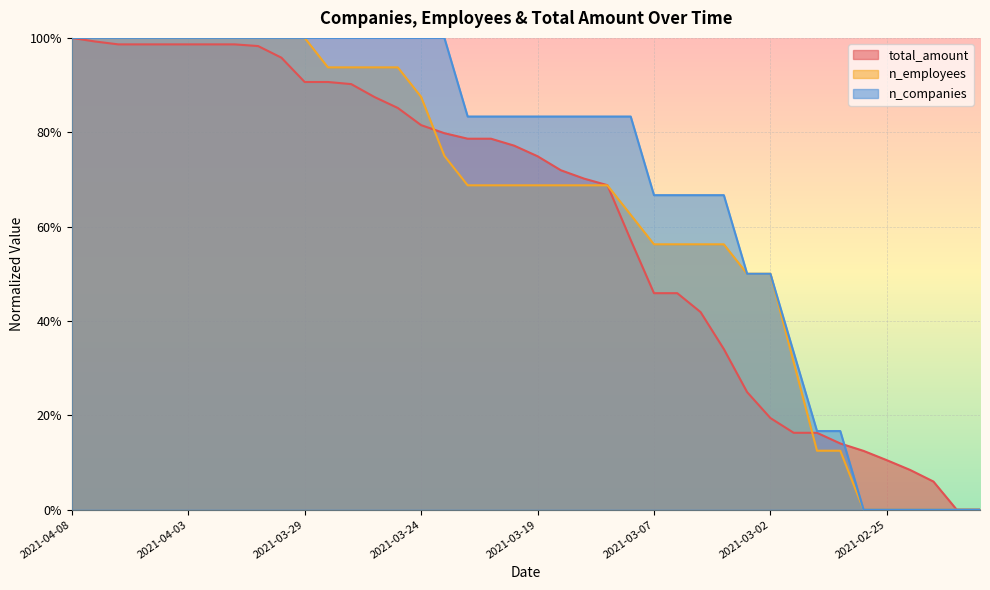

What is the total value across all series at 2021-03-07?

1.7